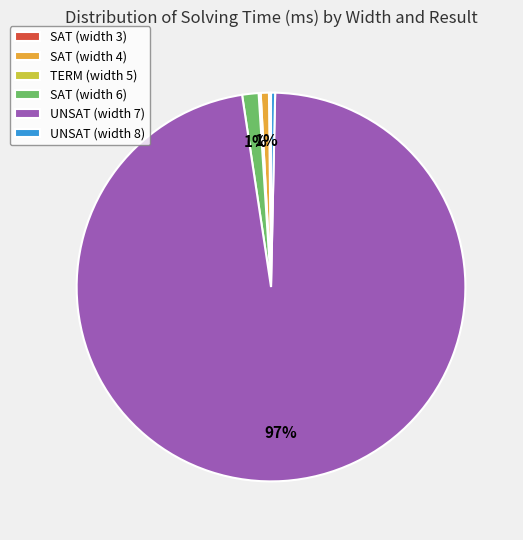

Between UNSAT (width 7) and UNSAT (width 8), which is larger?

UNSAT (width 7)